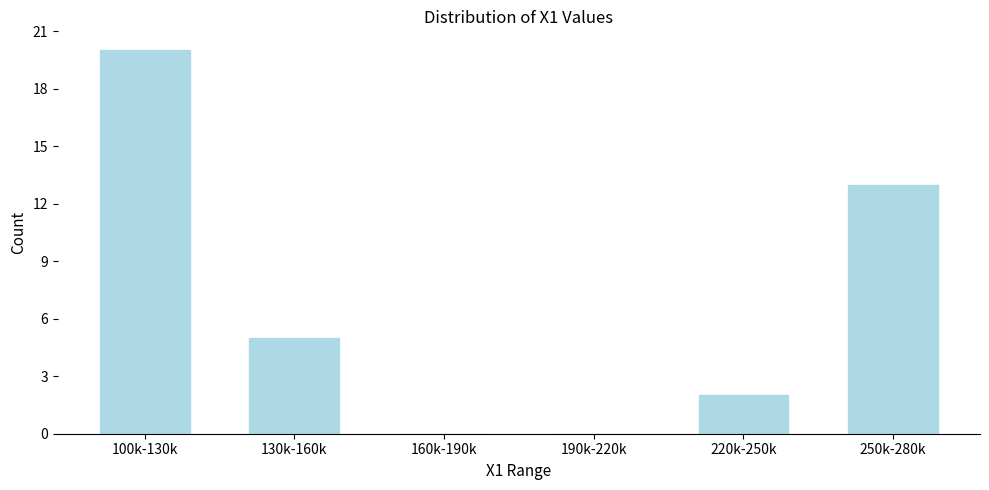

Reading right to left, list all the values displayed in this chart.

250k-280k=13	220k-250k=2	190k-220k=0	160k-190k=0	130k-160k=5	100k-130k=20